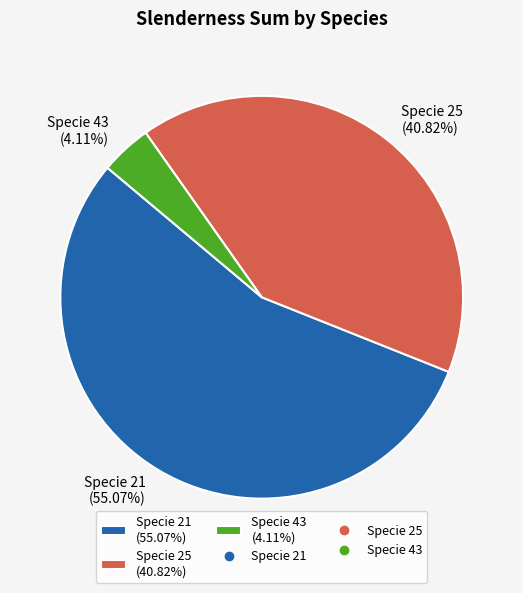

Which has a higher value, Specie 25 (40.82%) or Specie 21 (55.07%)?

Specie 21 (55.07%)